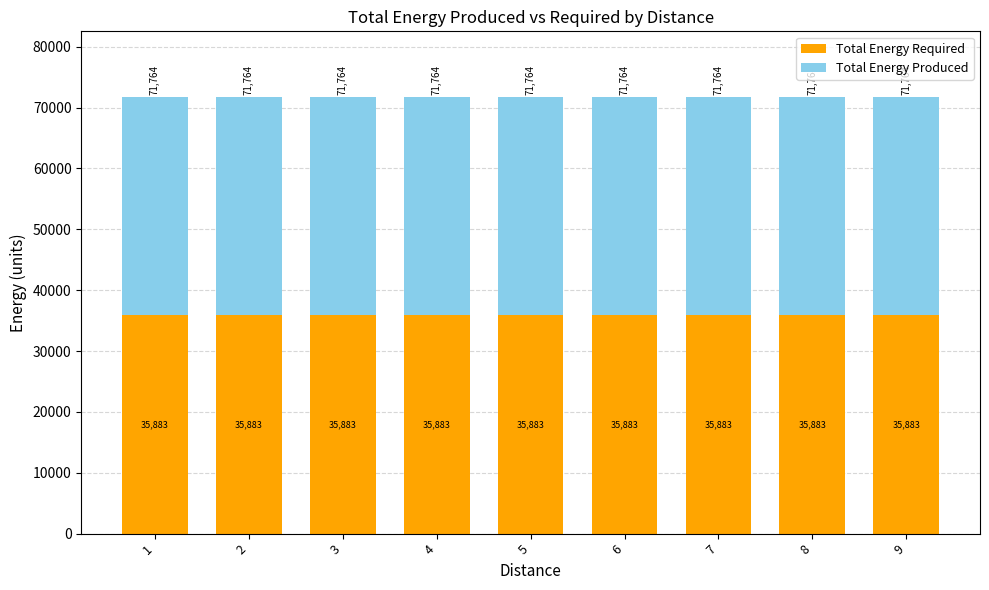

What is the sum of all Total Energy Required values?

322947